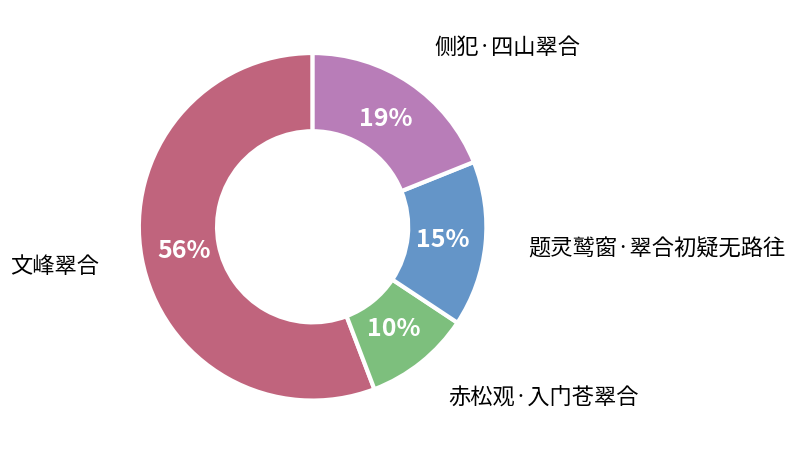

What percentage is the 赤松观·入门苍翠合 slice, to the nearest percent?

10%